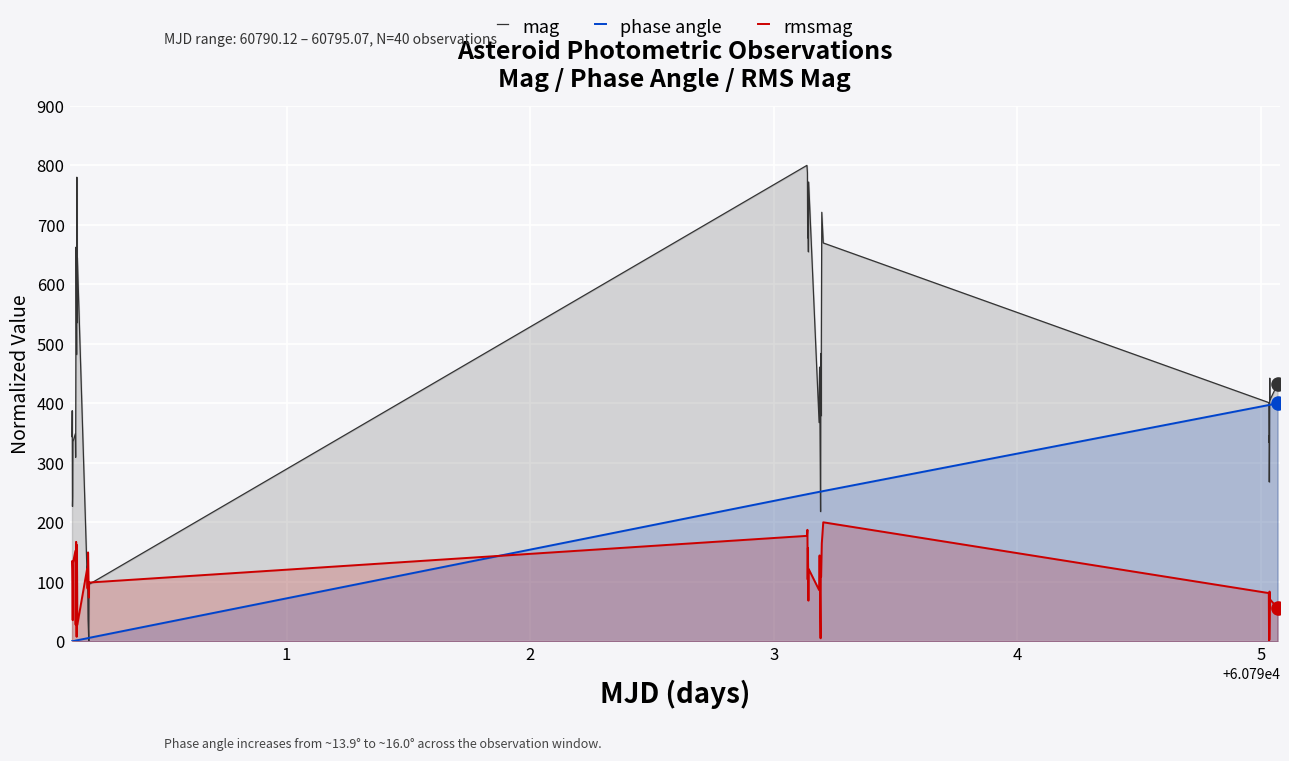

At how many categories does at least one series exceed 628?

12